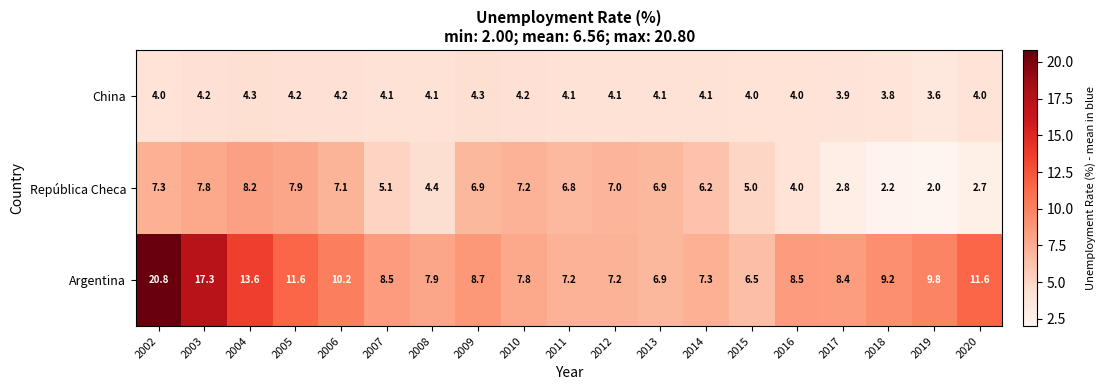

Which series changed the most between 2002 and 2019?

Argentina